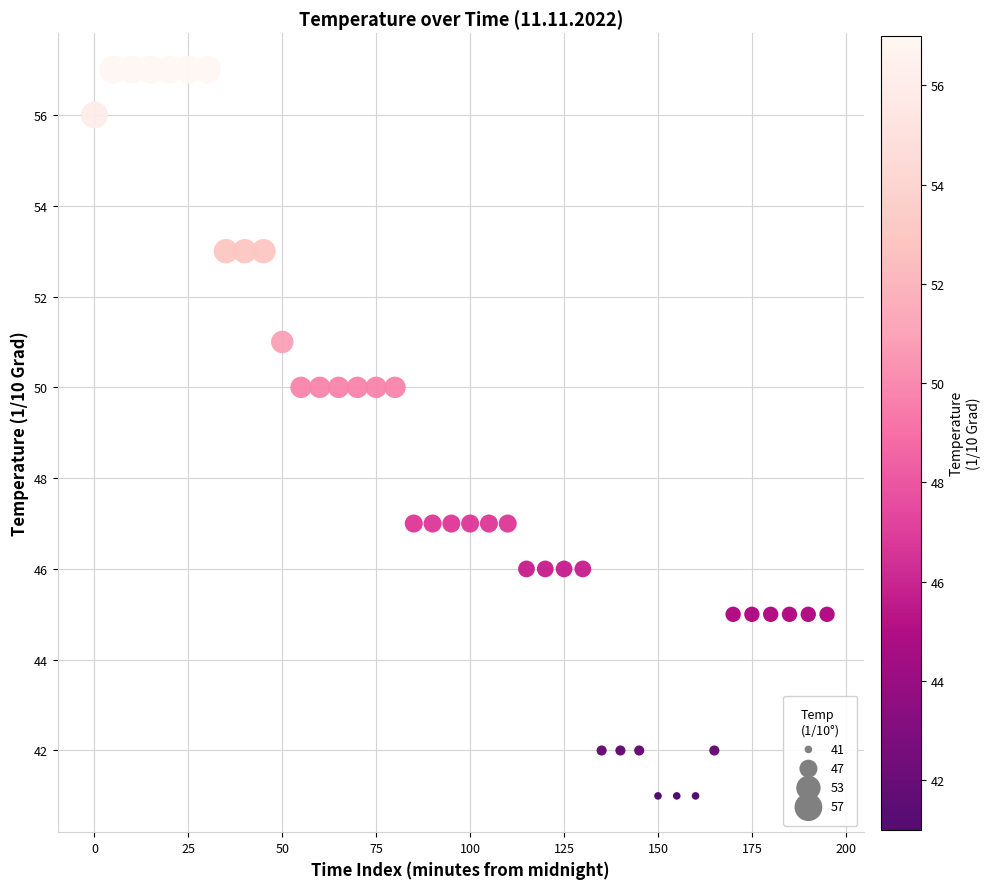

What is the range of Y values (max minus min)?

16